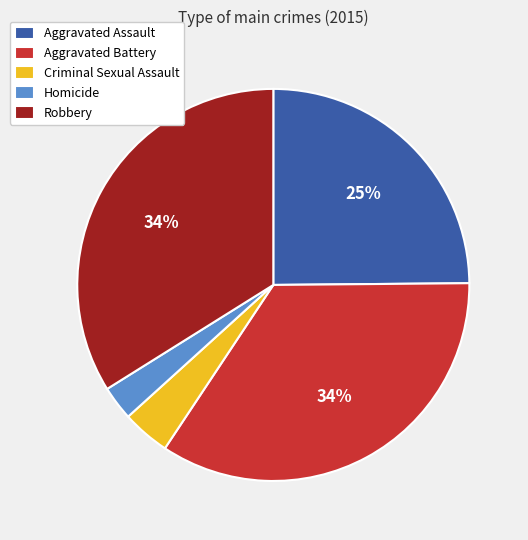

Do Aggravated Battery and Aggravated Assault together represent more than half of the pie?

Yes